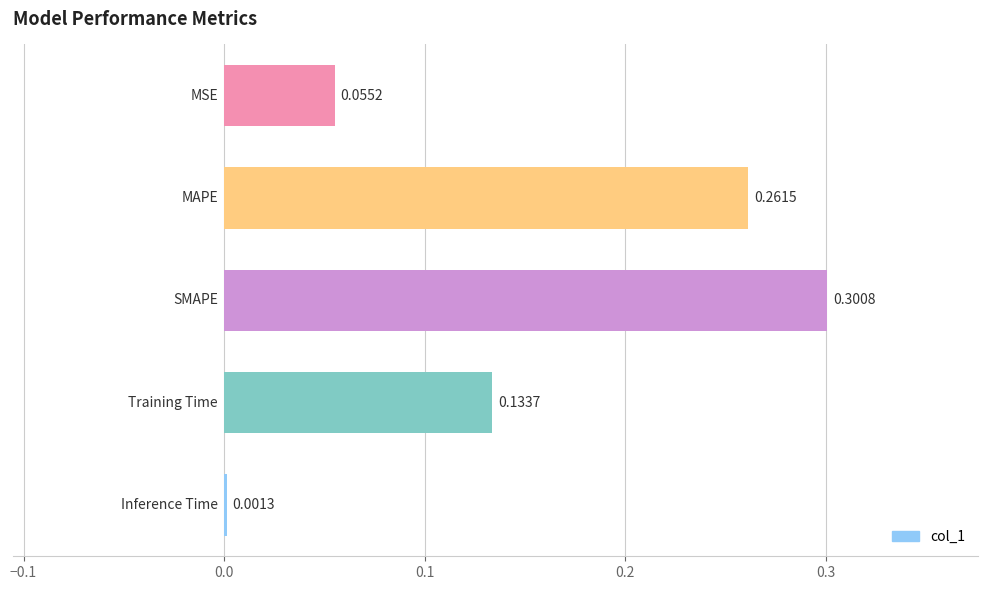

What is the sum of all values?

0.8